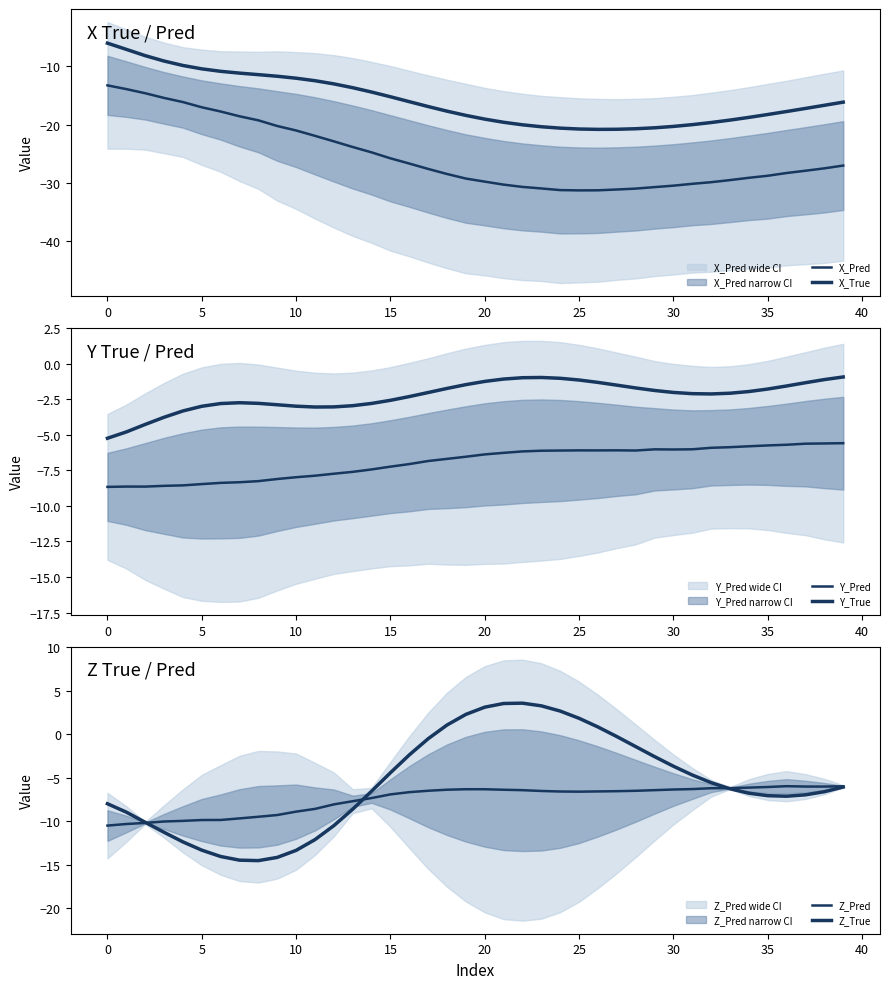

Which series changed the most between 30 and 30?

X_Pred